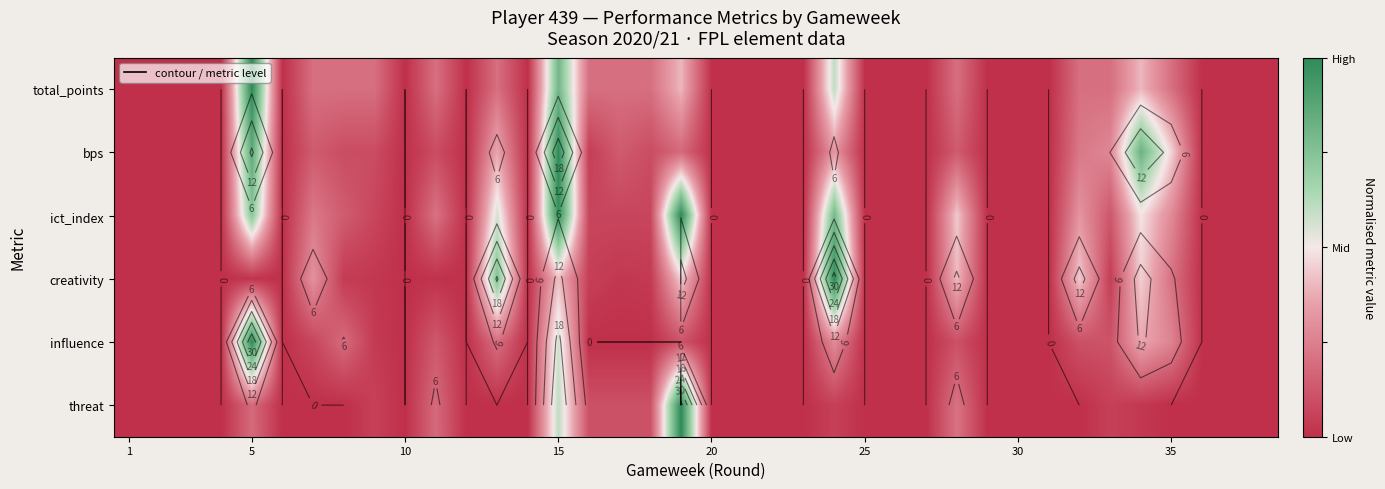

What is the total value across all series at 20?

1.6